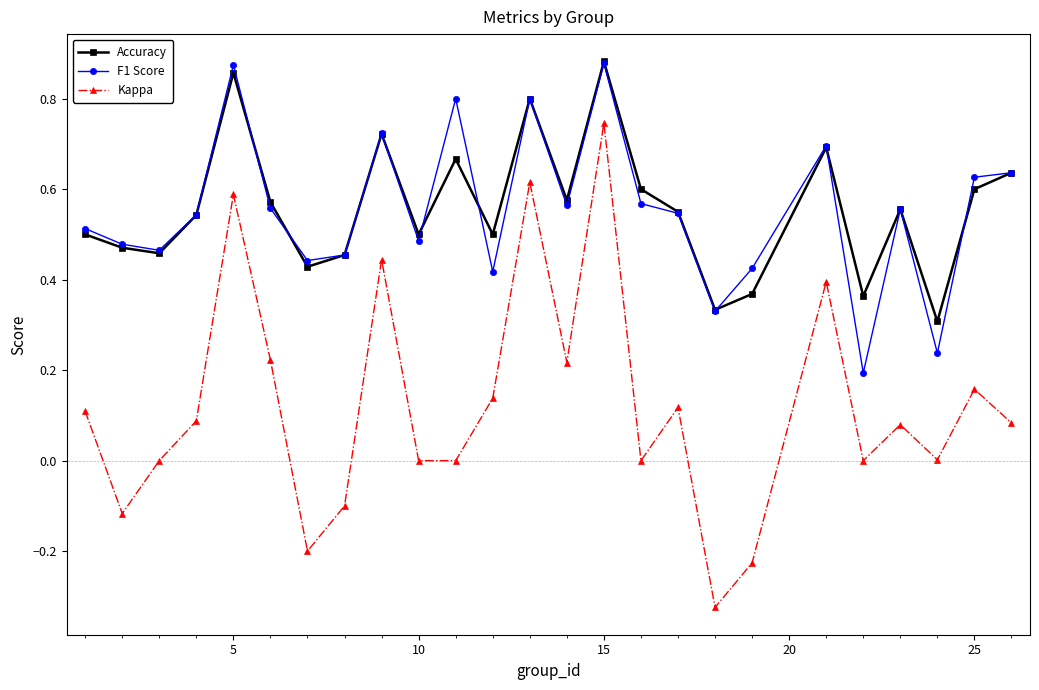

True or false: Kappa has more than 0 interior local peaks.

True